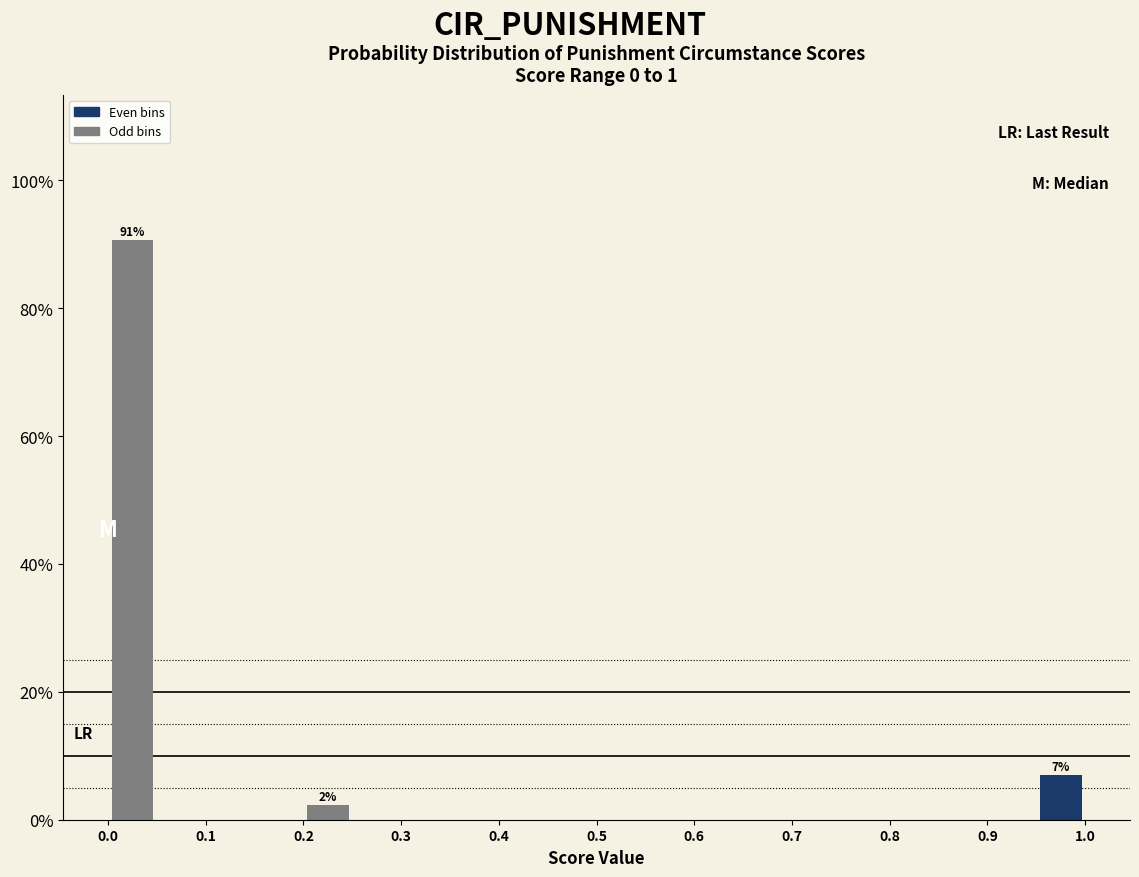

Over which range of the x-axis is the bar tallest?

0.00 to 0.05